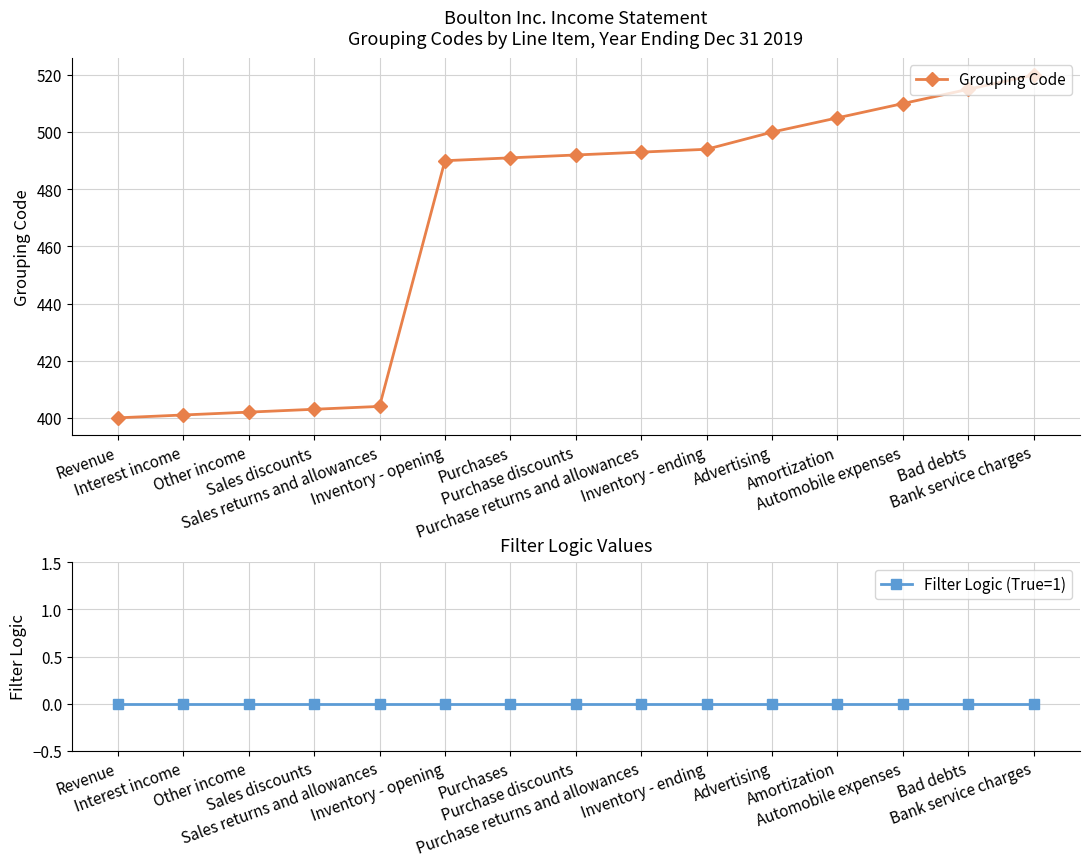

Reading right to left, what are all the values shown in this chart?

Grouping Code: Bank service charges=520	Bad debts=515	Automobile expenses=510	Amortization=505	Advertising=500	Inventory - ending=494	Purchase returns and allowances=493	Purchase discounts=492	Purchases=491	Inventory - opening=490	Sales returns and allowances=404	Sales discounts=403	Other income=402	Interest income=401	Revenue=400
Filter Logic (True=1): Bank service charges=0	Bad debts=0	Automobile expenses=0	Amortization=0	Advertising=0	Inventory - ending=0	Purchase returns and allowances=0	Purchase discounts=0	Purchases=0	Inventory - opening=0	Sales returns and allowances=0	Sales discounts=0	Other income=0	Interest income=0	Revenue=0